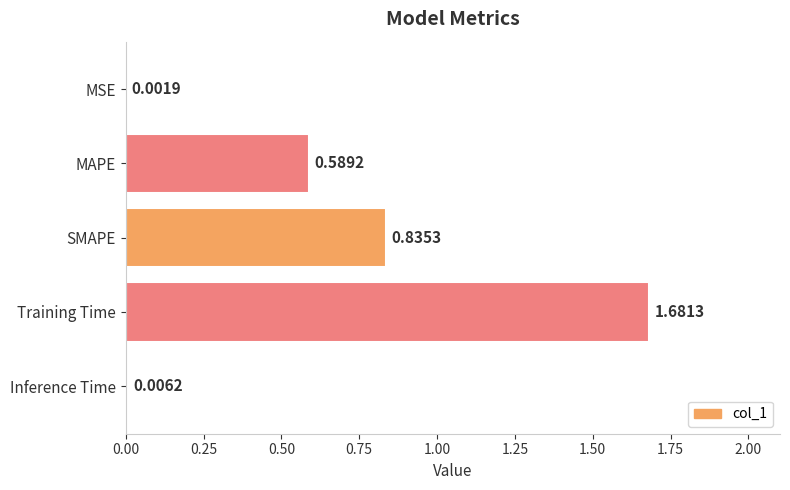

What is the sum of the values at MAPE and SMAPE?

1.4